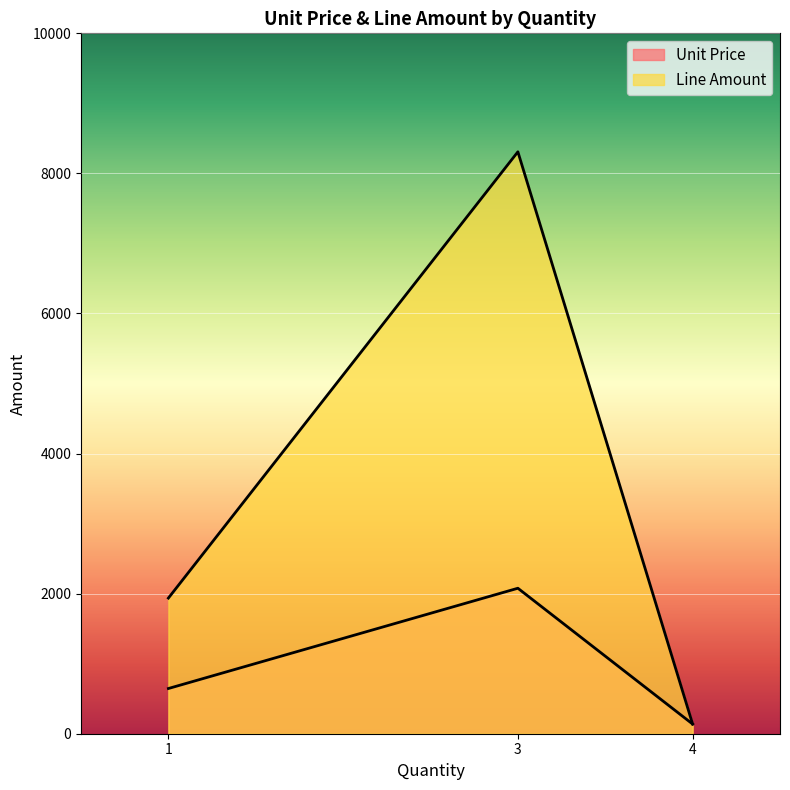

Does the chart display data point markers on the line(s)?

No